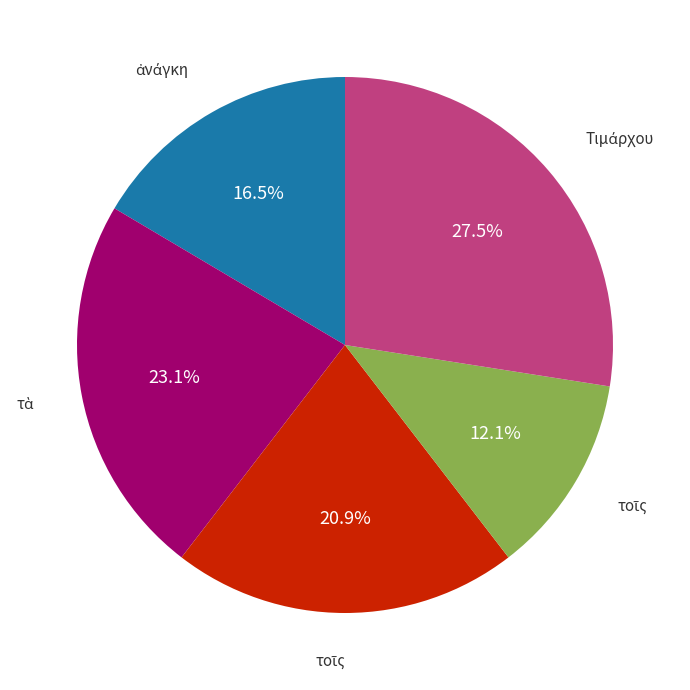

Does any single category account for the majority?

No